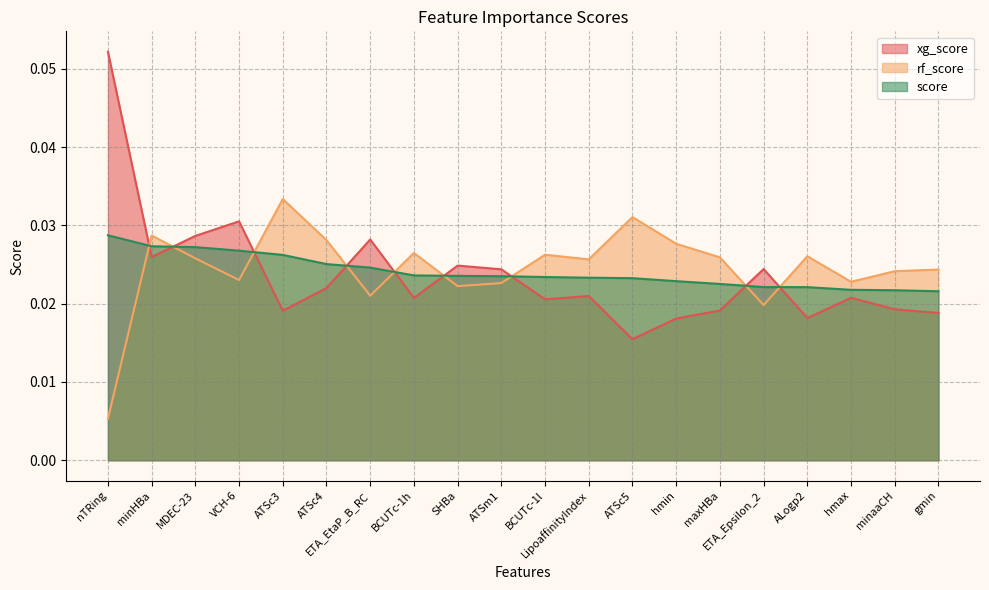

Which series has the largest range (max minus min)?

xg_score